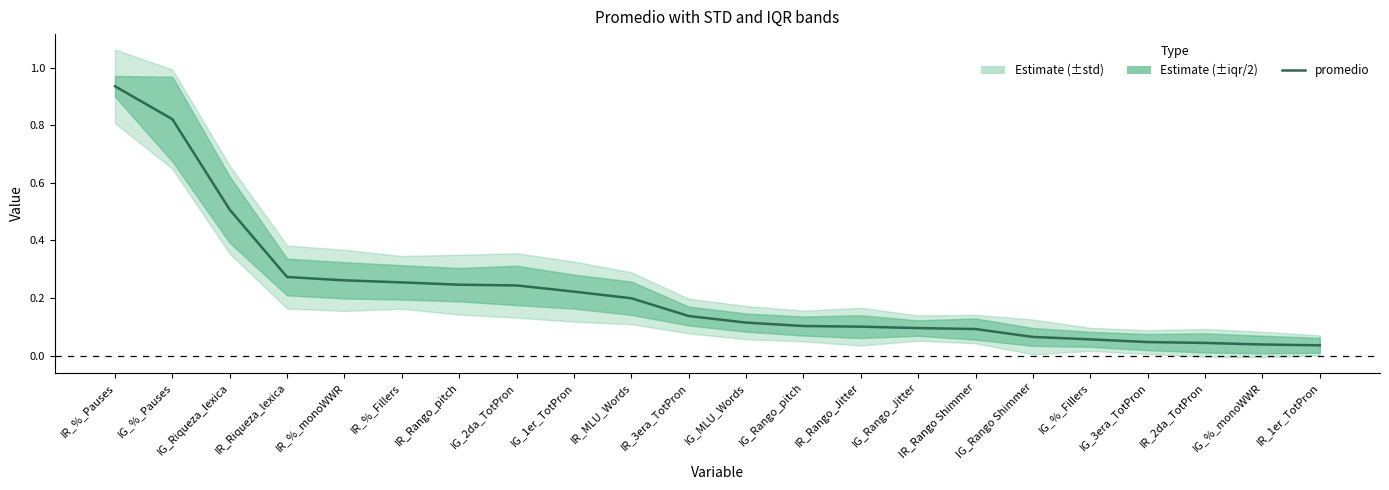

List the labels in order of value, largest first.

IR_%_Pauses, IG_%_Pauses, IG_Riqueza_lexica, IR_Riqueza_lexica, IR_%_monoWWR, IR_%_Fillers, IR_Rango_pitch, IG_2da_TotPron, IG_1er_TotPron, IR_MLU_Words, IR_3era_TotPron, IG_MLU_Words, IG_Rango_pitch, IR_Rango_Jitter, IG_Rango_Jitter, IR_Rango Shimmer, IG_Rango Shimmer, IG_%_Fillers, IG_3era_TotPron, IR_2da_TotPron, IG_%_monoWWR, IR_1er_TotPron